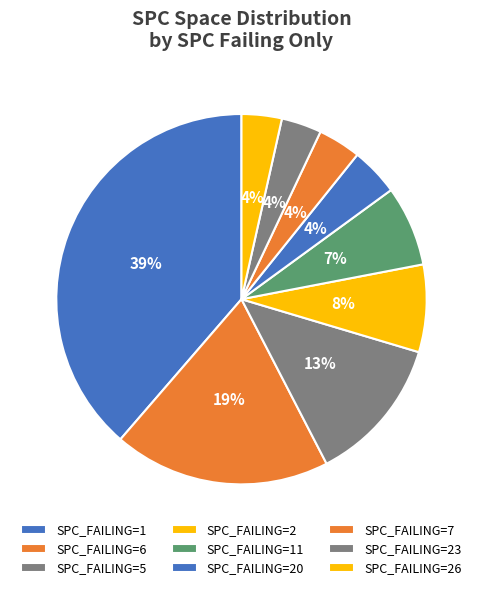

Does any single category account for the majority?

No